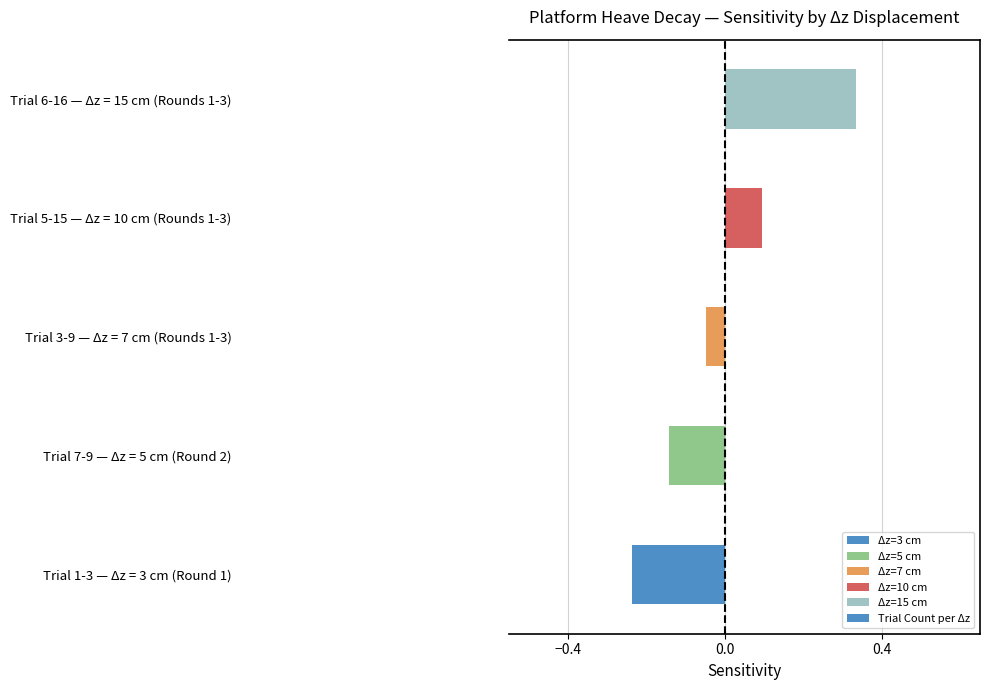

What is the difference between the maximum and minimum values?

0.6